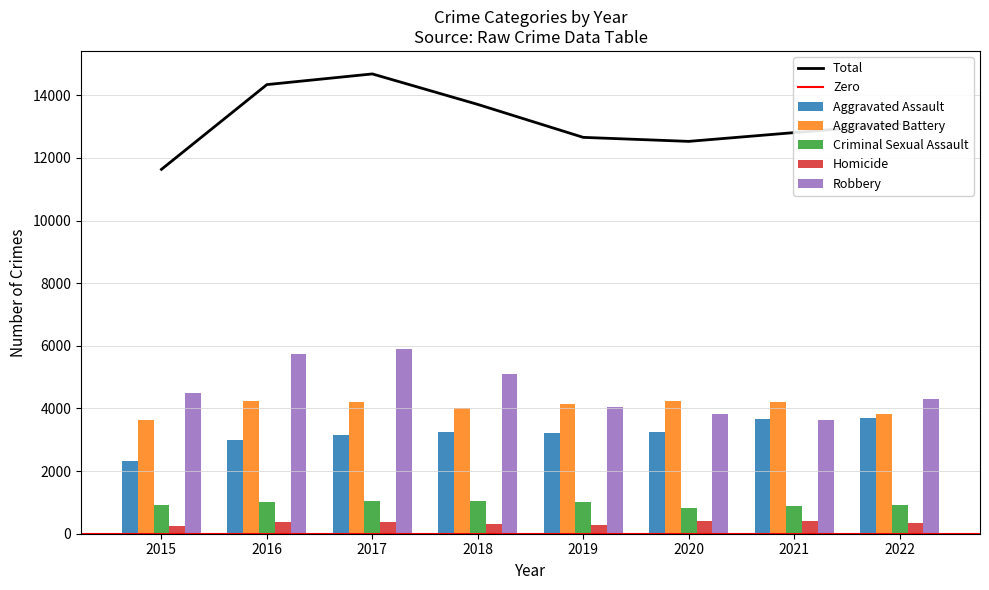

Reading right to left, what are all the values shown in this chart?

Aggravated Assault: 3707	3677	3250	3201	3261	3154	2995	2332
Aggravated Battery: 3819	4216	4239	4138	4022	4201	4237	3636
Criminal Sexual Assault: 902	890	813	1007	1040	1051	1004	926
Homicide: 352	402	412	272	295	380	363	253
Robbery: 4307	3624	3815	4039	5091	5897	5743	4488